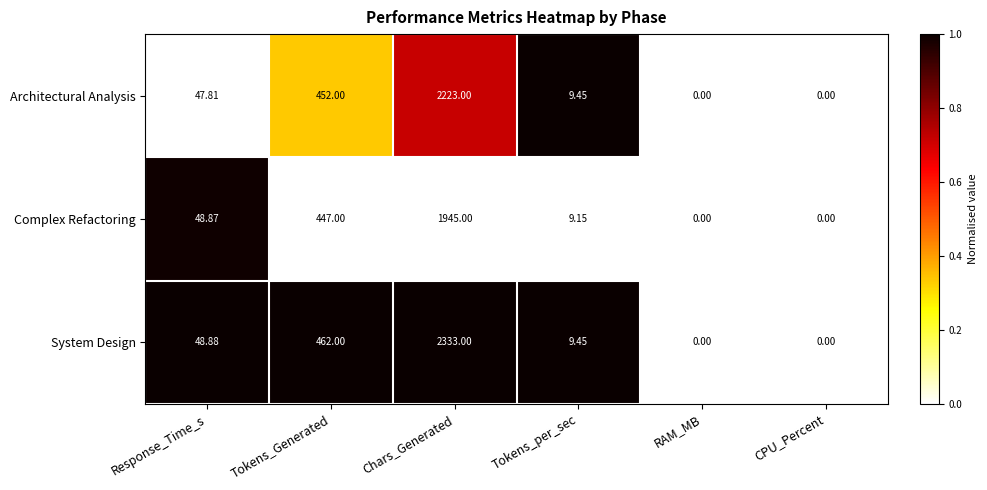

Which series has the largest range (max minus min)?

System Design